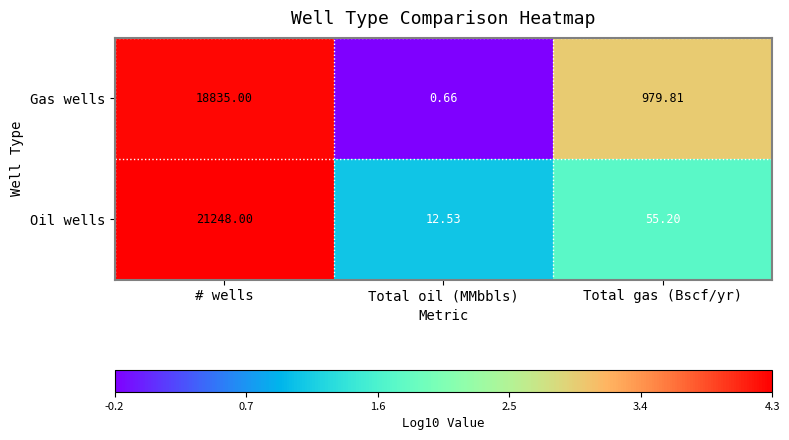

At which category does the chart reach its peak across all series?

# wells